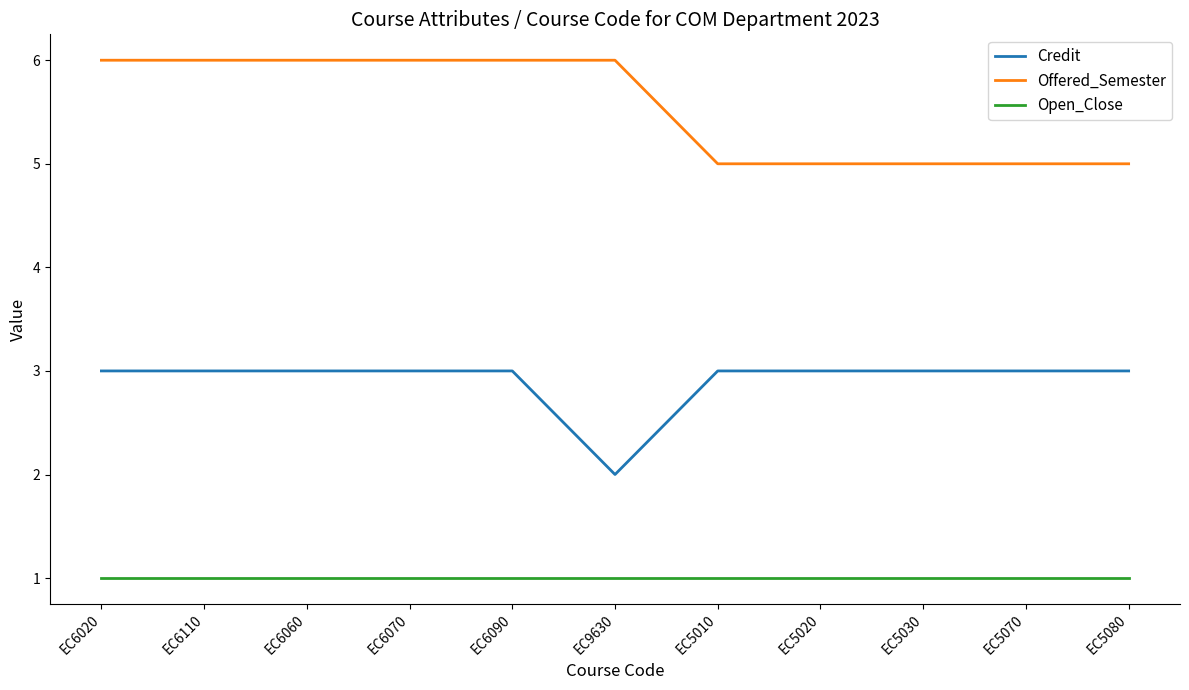

Which series changed the most between EC6020 and EC5020?

Offered_Semester